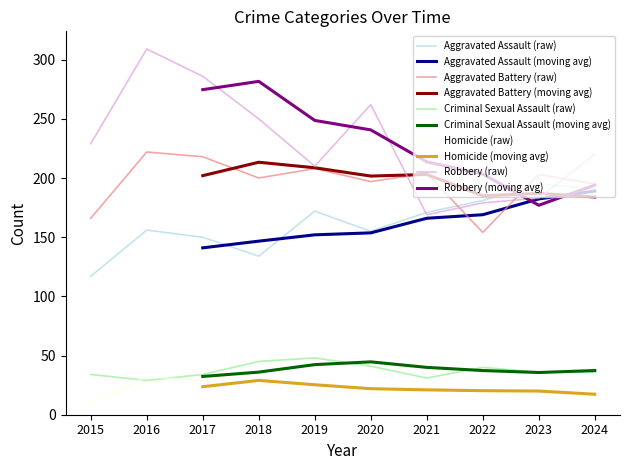

What is the approximate value of Aggravated Battery (raw) at 2024, to the nearest 5?

195